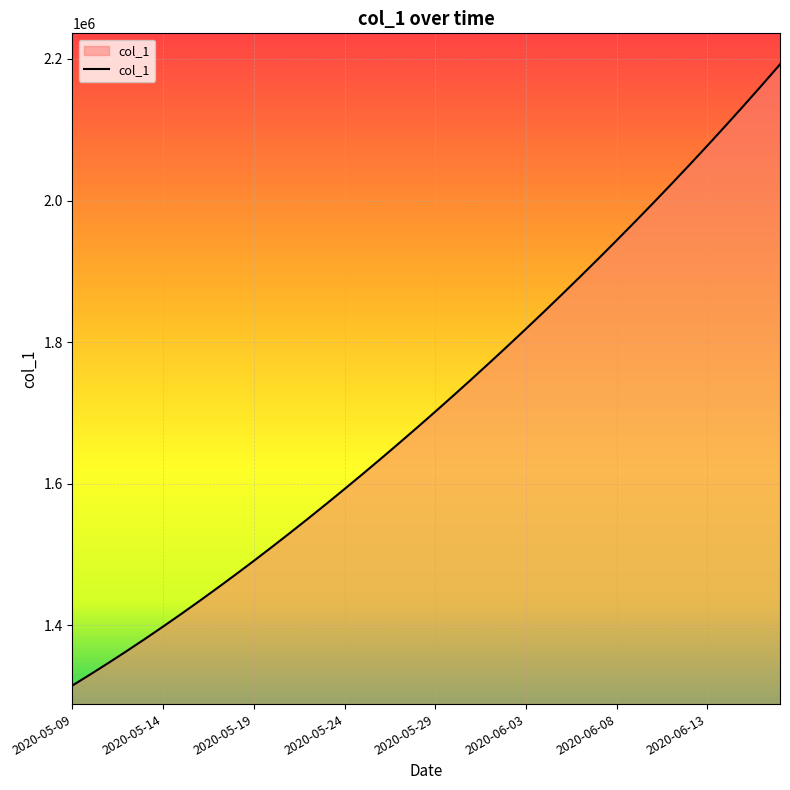

What is the minimum value shown in the chart?

1315099.0